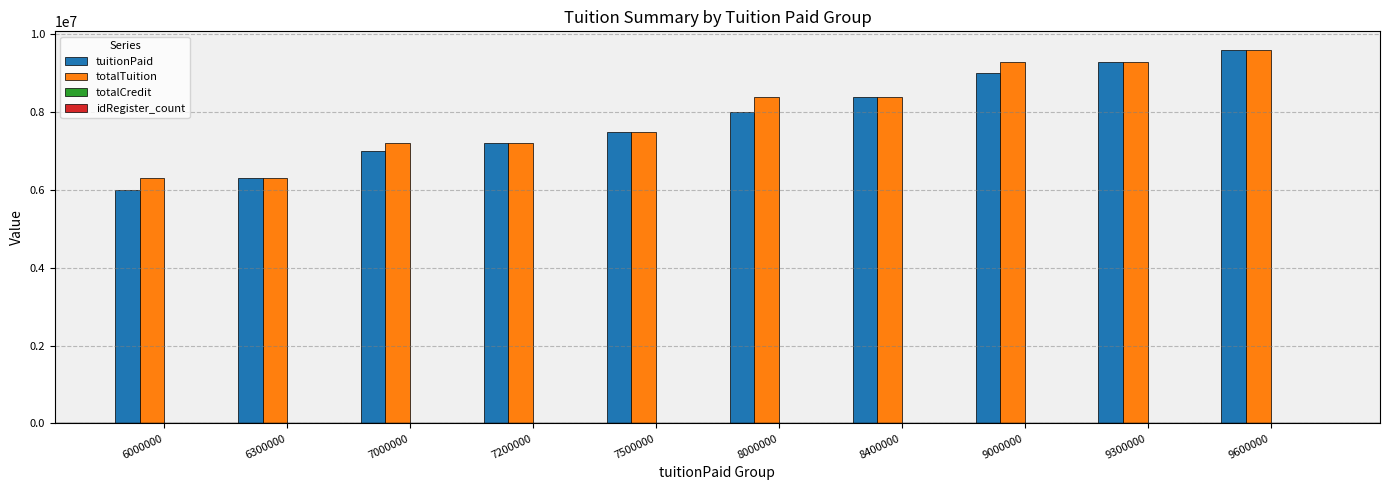

At which category is the sum across all series the highest?

9600000